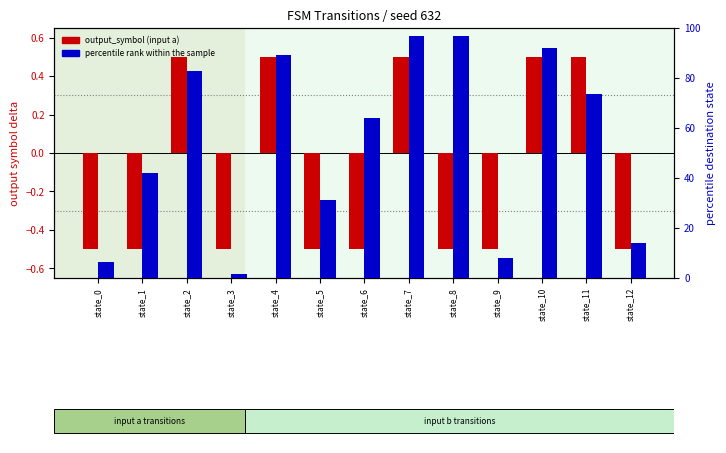

What is the difference between the highest and lowest values at state_5?

31.8